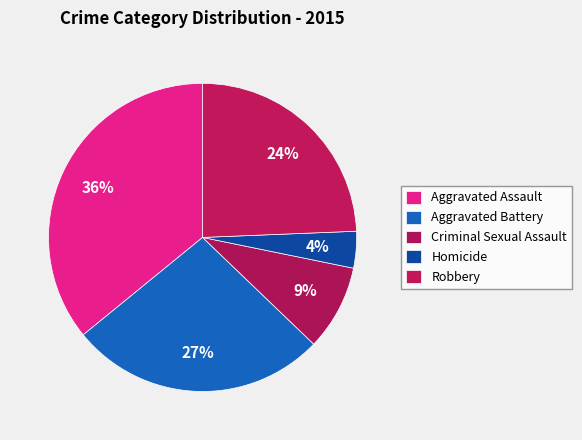

Do Aggravated Battery and Criminal Sexual Assault together represent more than half of the pie?

No